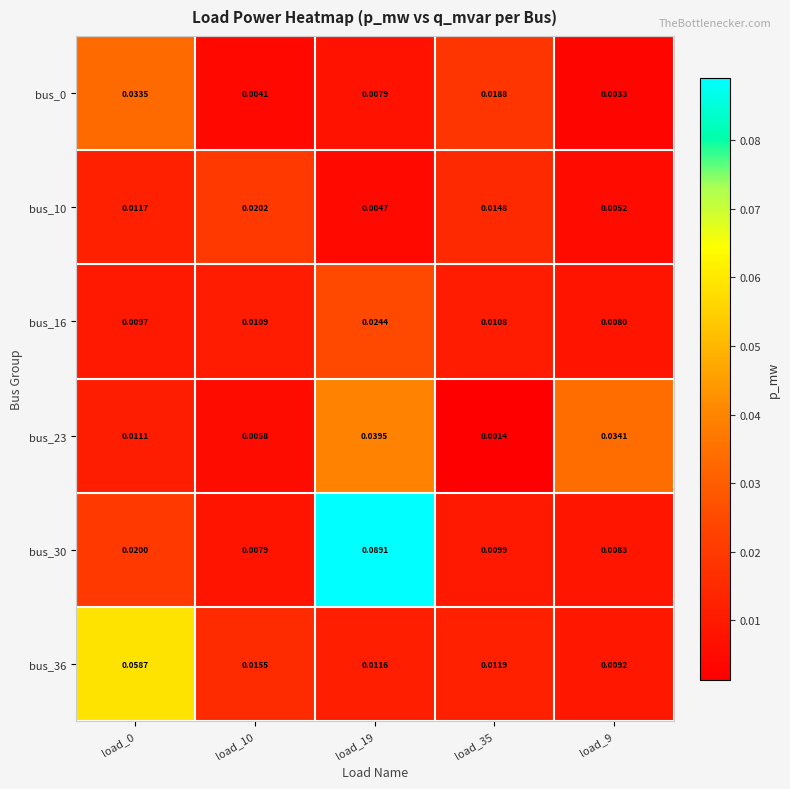

Is the value of bus_10 at load_9 greater than the value of bus_36 at load_35?

No